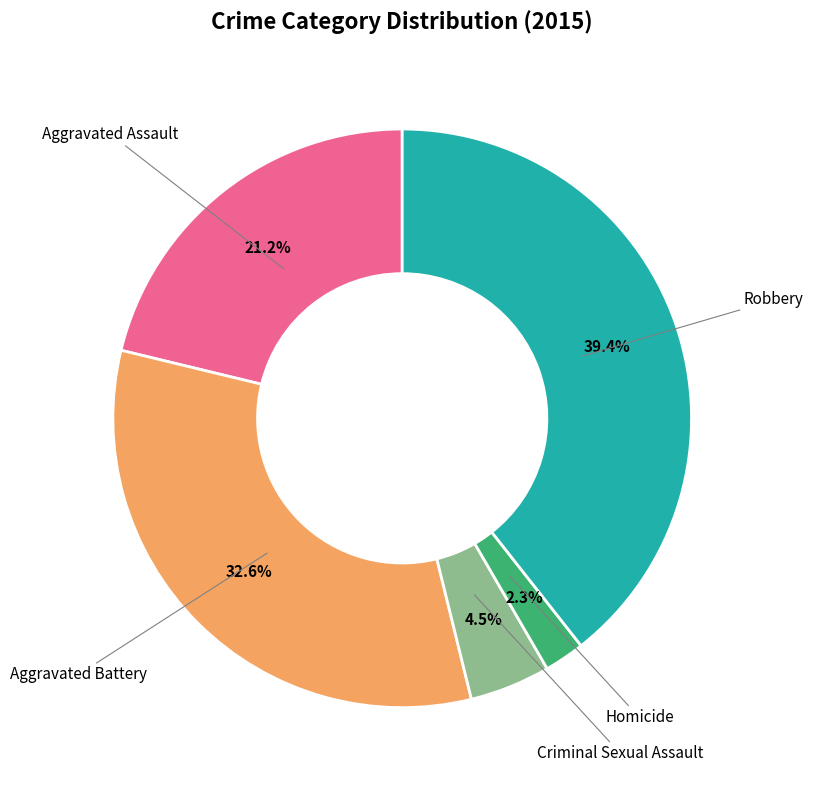

Does any single category account for the majority?

No